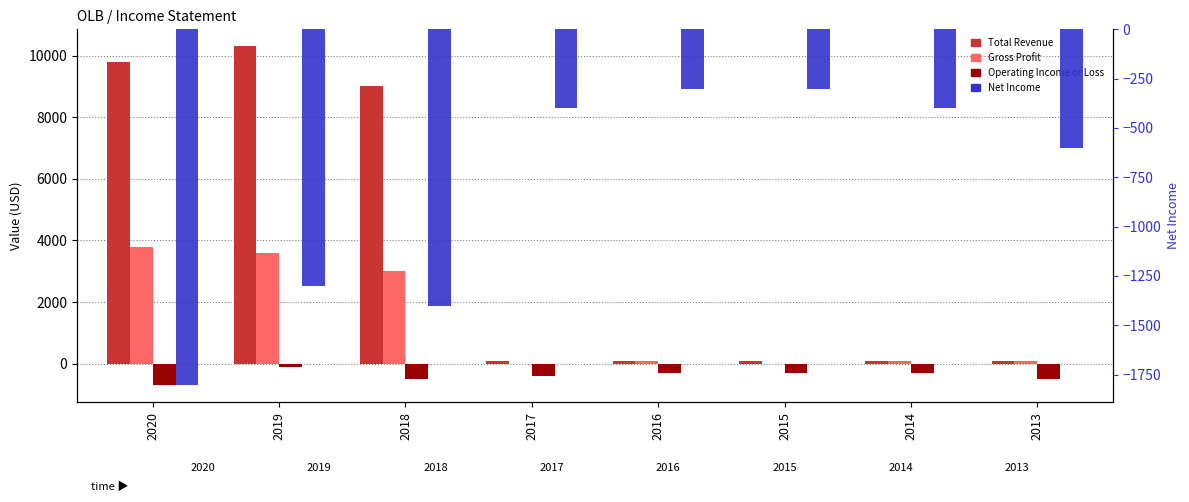

How many distinct data groups are displayed?

4